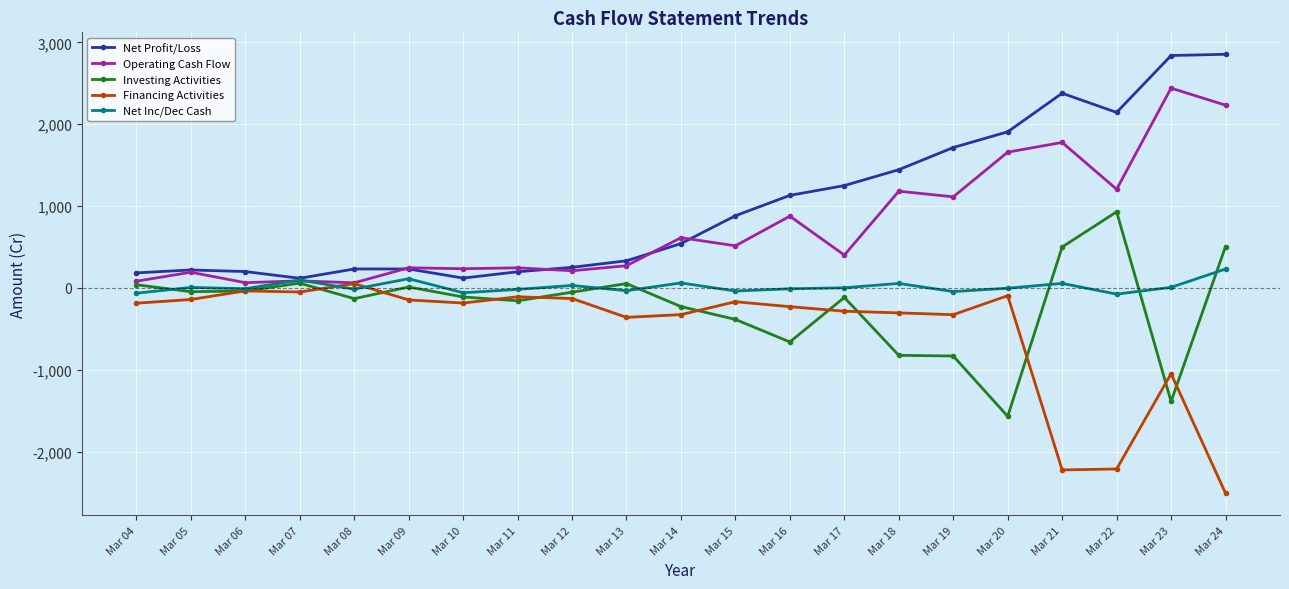

How many data points in Investing Activities are less than -109?

11